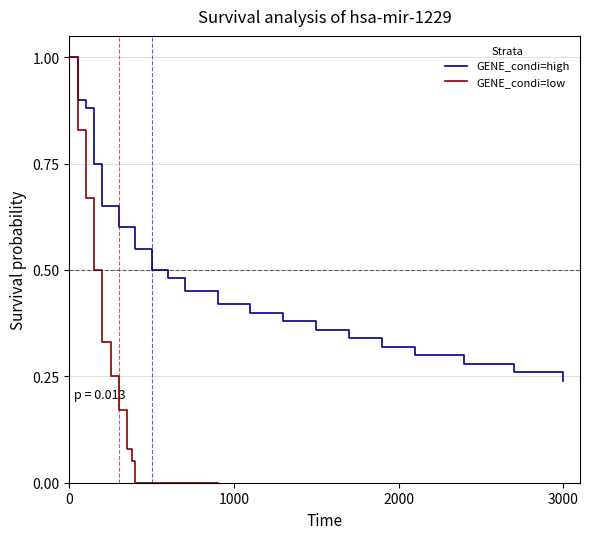

Does the chart display data point markers on the line(s)?

No